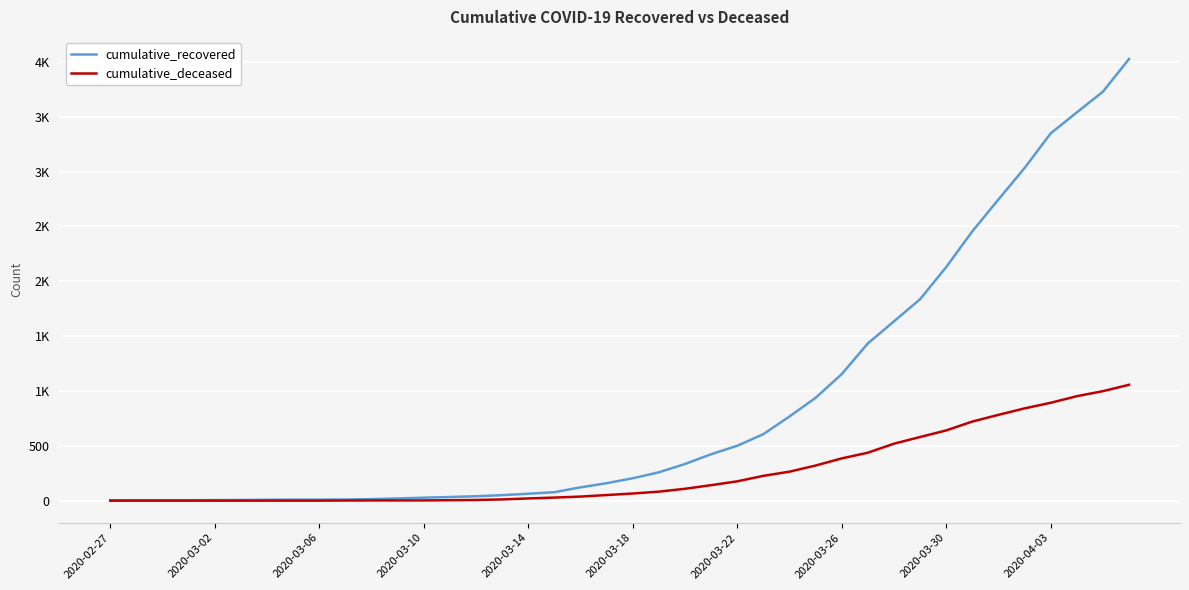

What are all the series names shown in the legend?

cumulative_recovered, cumulative_deceased